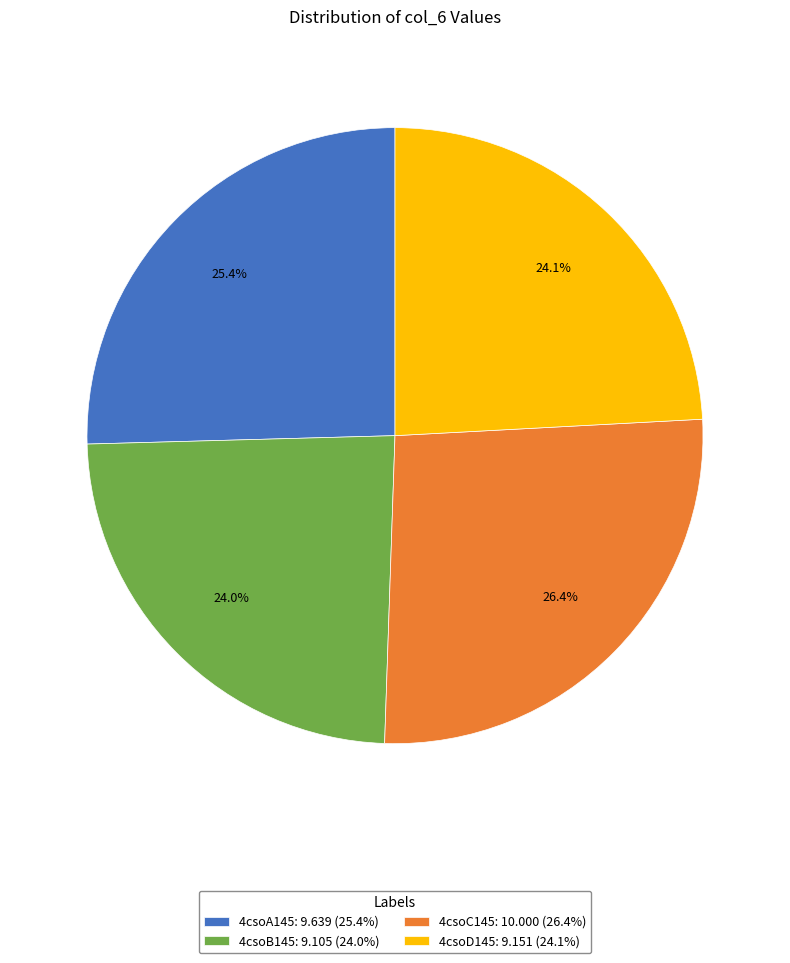

Does 4csoA145 account for over 50% of the chart?

No